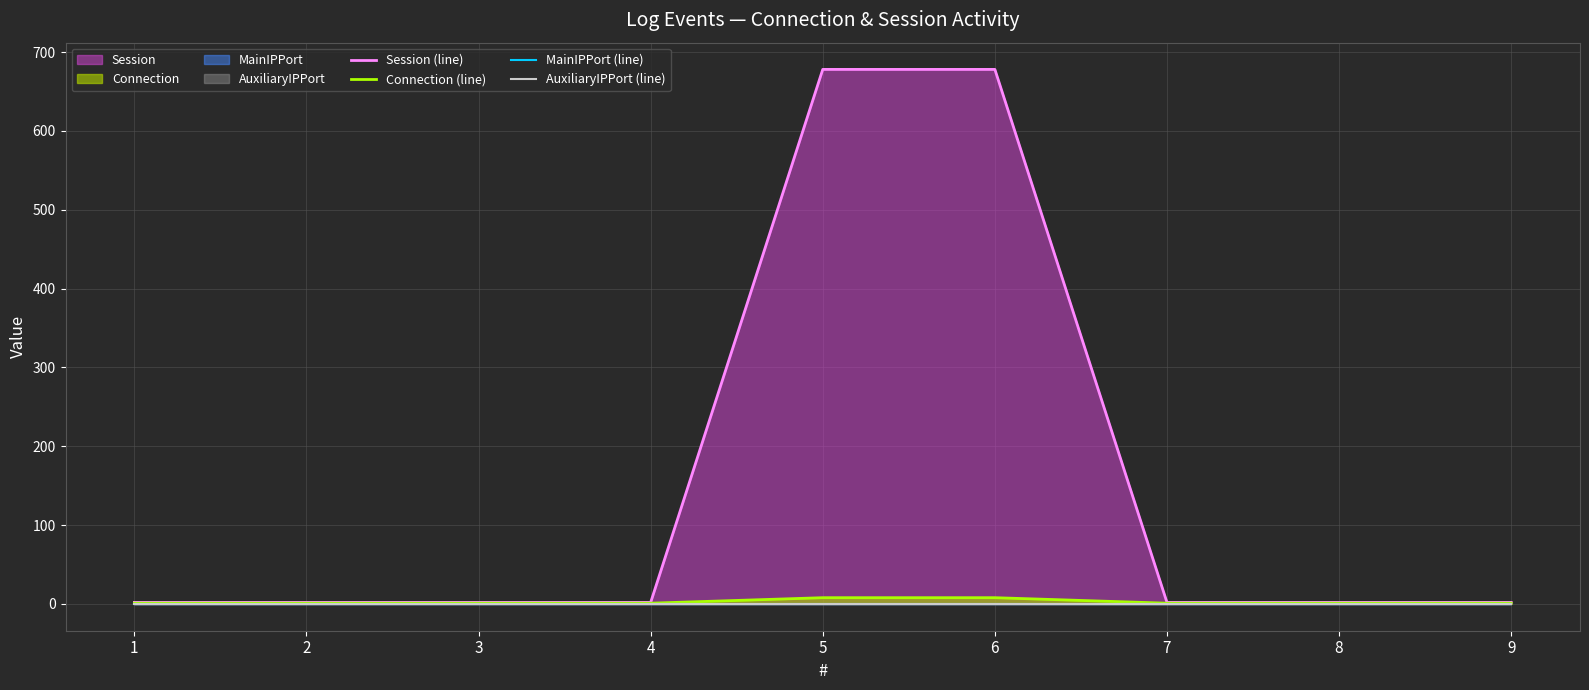

At which category does the chart reach its minimum across all series?

1